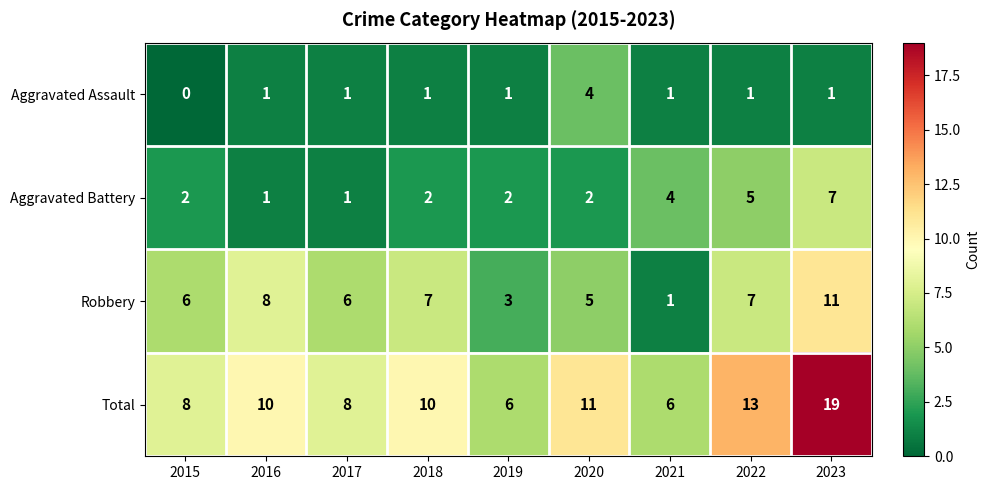

How many Aggravated Assault values are between 1 and 2?

7